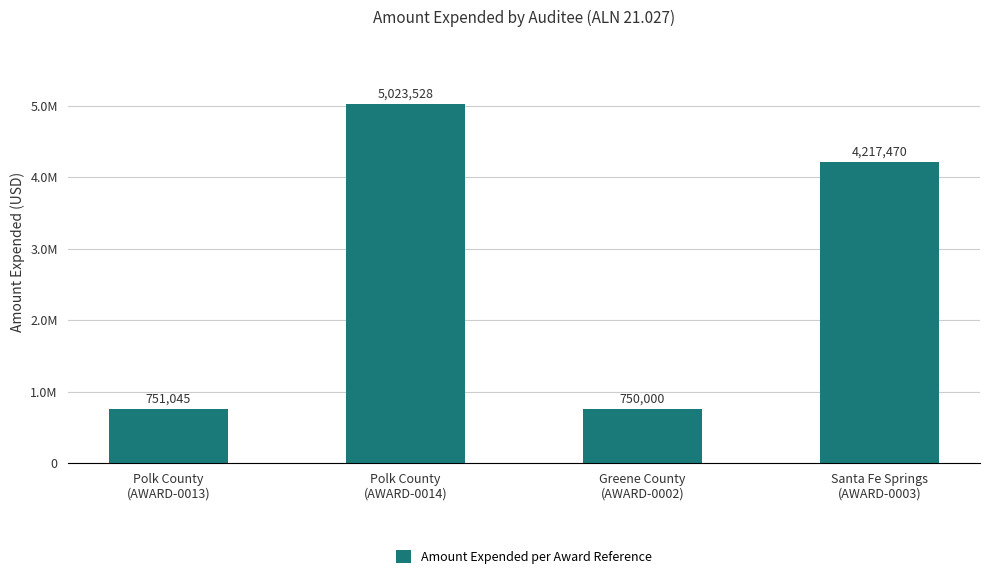

Does the chart contain stacked bars?

No